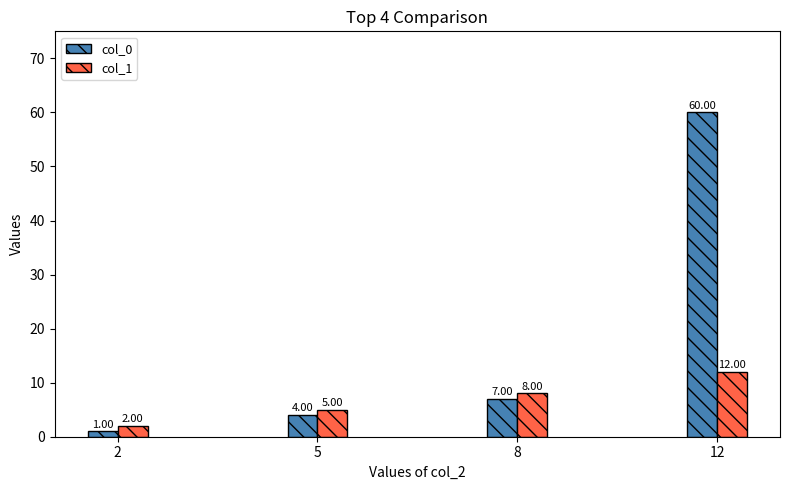

What is the sum of all col_1 values?

27